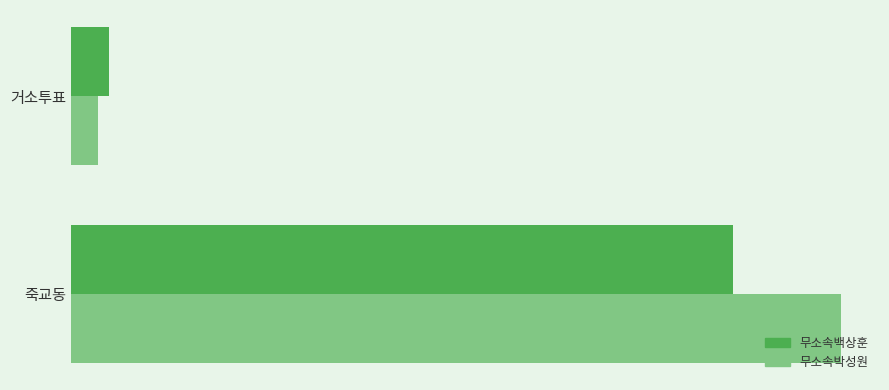

What are all the series names shown in the legend?

무소속백상훈, 무소속박성원